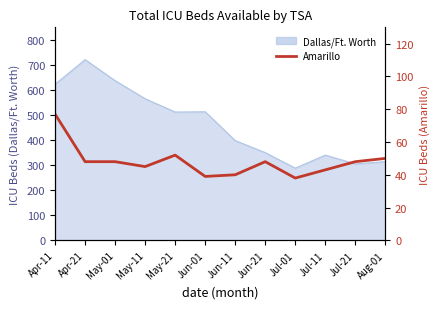

Reading left to right, extract all data points from this chart.

77	48	48	45	52	39	40	48	38	43	48	50